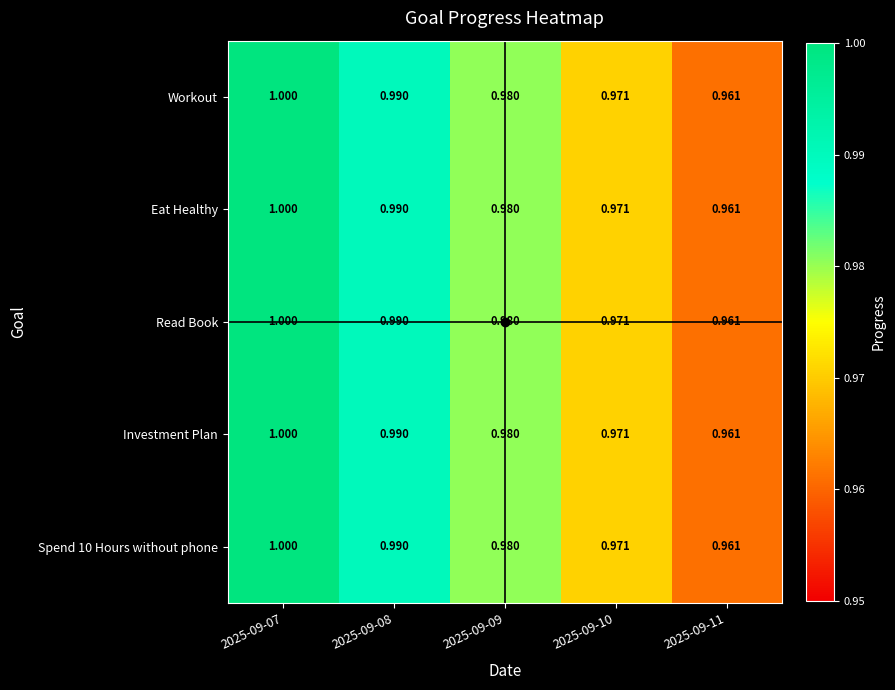

Which series has the largest range (max minus min)?

Workout